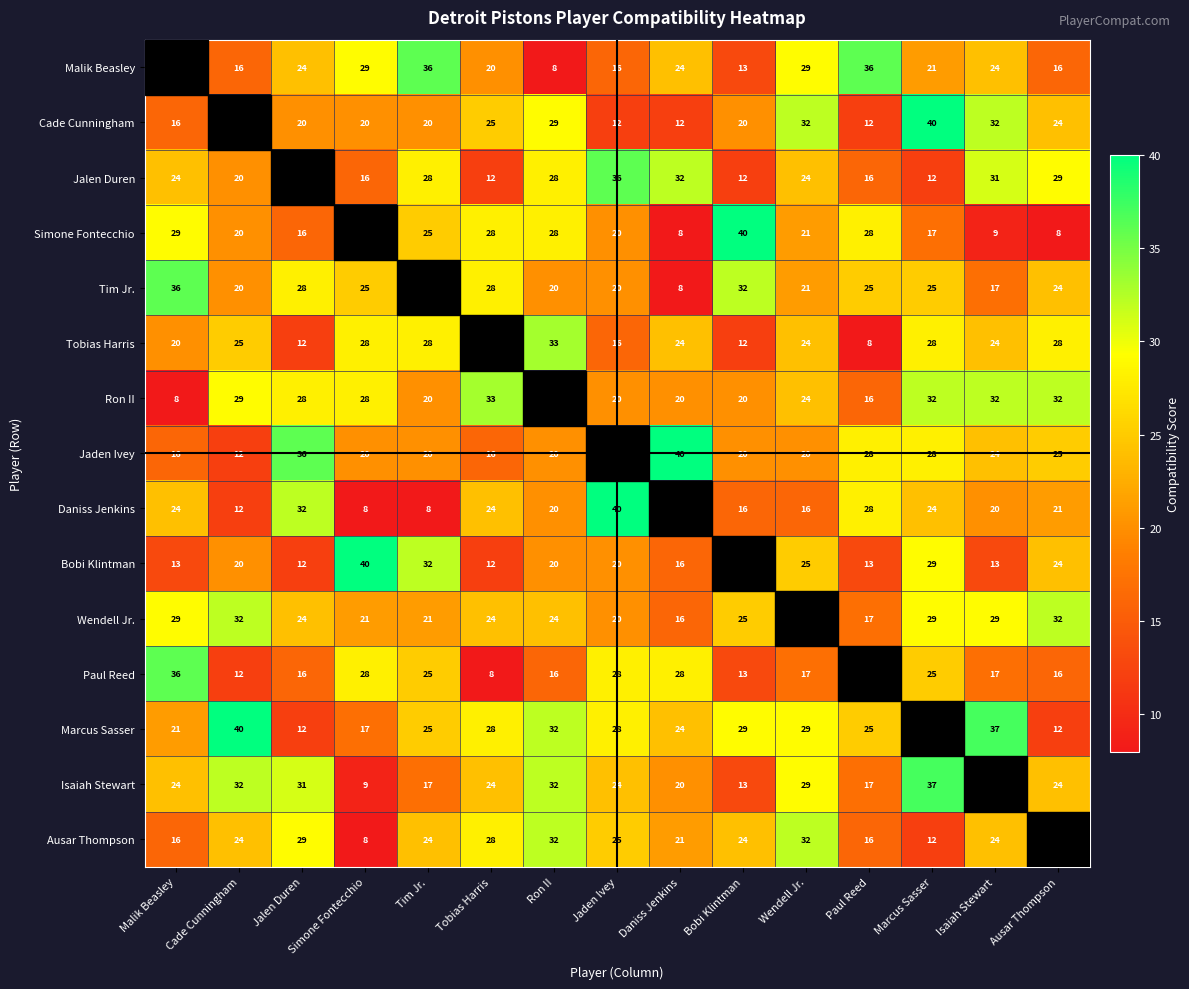

What is the difference between the Marcus Sasser values at Daniss Jenkins and Bobi Klintman?

5